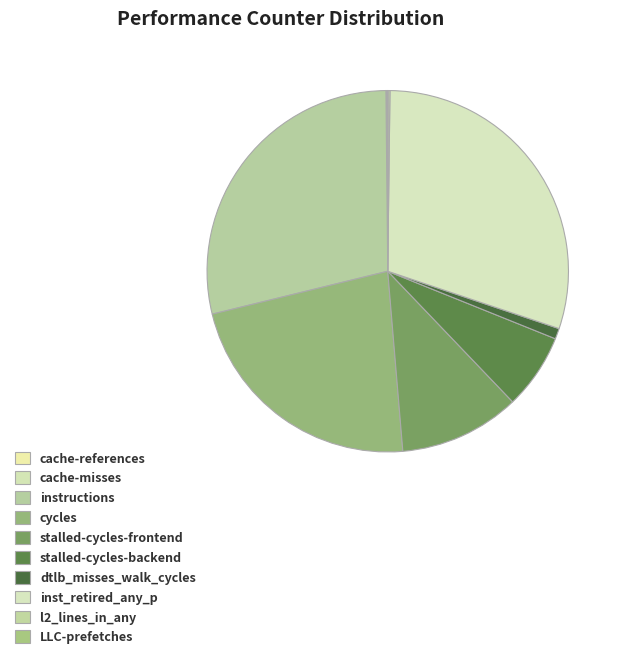

To the nearest percent, what is the combined percentage of cycles and cache-misses?

23%